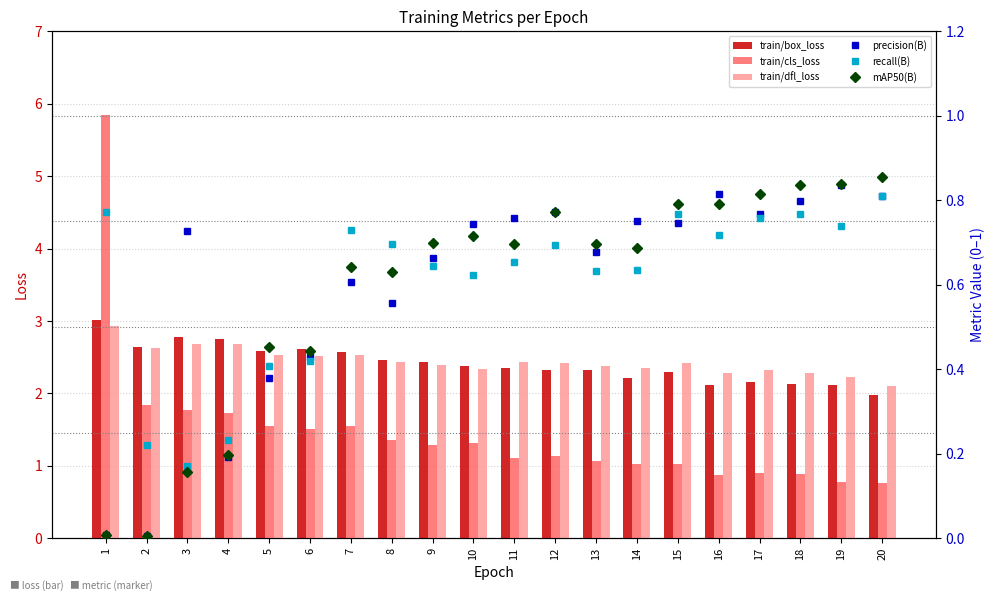

List the labels in order of precision(B) value, smallest first.

2, 1, 4, 5, 6, 8, 7, 9, 13, 3, 10, 15, 14, 11, 17, 12, 18, 20, 16, 19